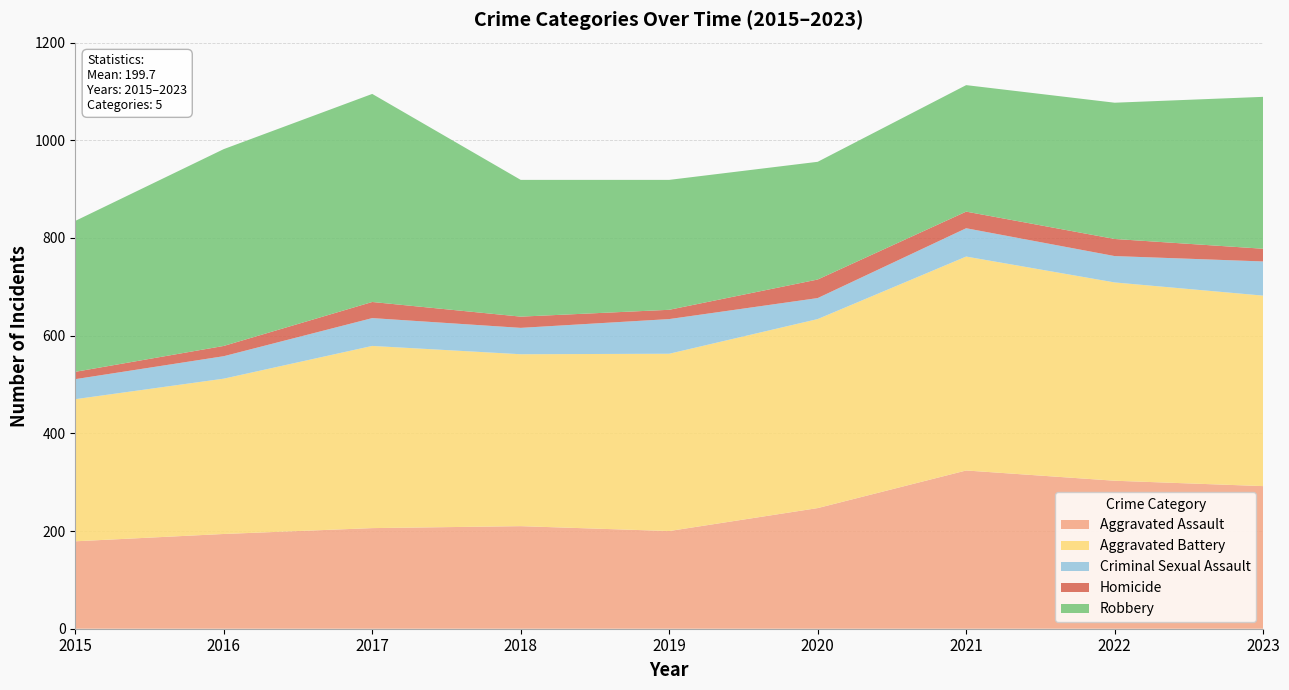

Reading left to right, list all the values displayed in this chart.

Aggravated Assault: 179	194	206	210	200	247	324	303	292
Aggravated Battery: 291	318	373	352	363	387	438	406	390
Criminal Sexual Assault: 41	46	57	54	71	43	58	54	70
Homicide: 15	21	33	23	19	38	34	35	26
Robbery: 309	403	426	280	266	241	259	279	311